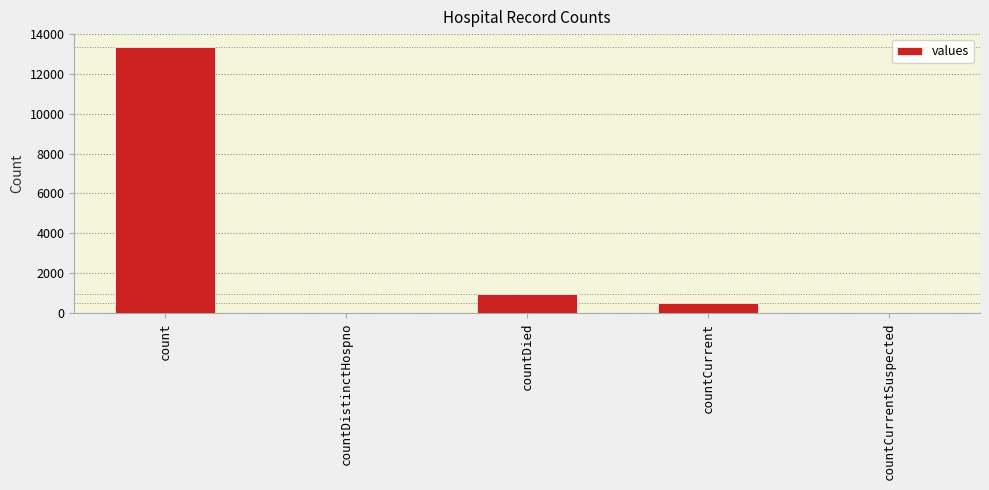

What is the sum of all values?

14787